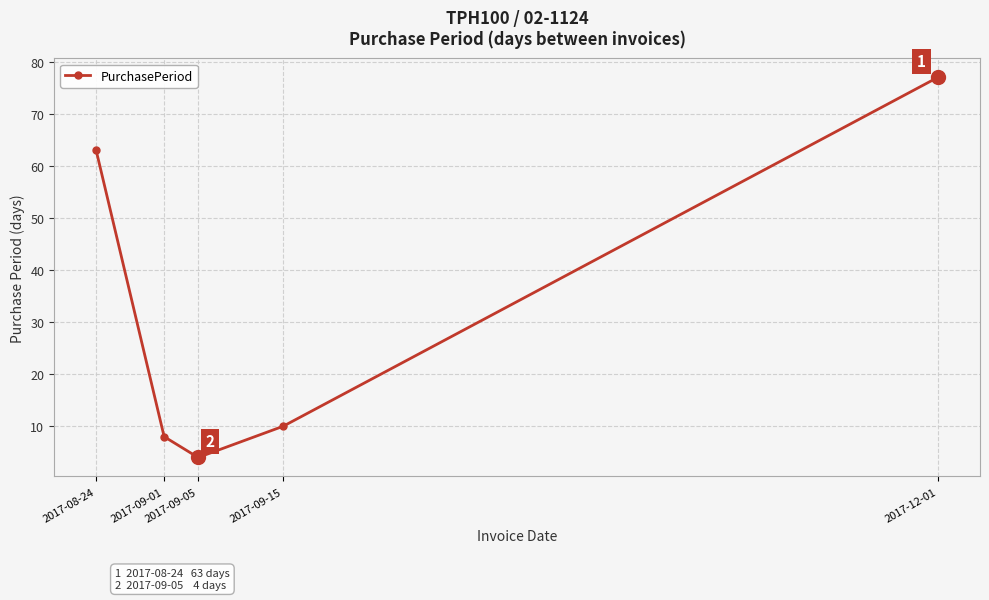

How many lines are shown in the chart?

1